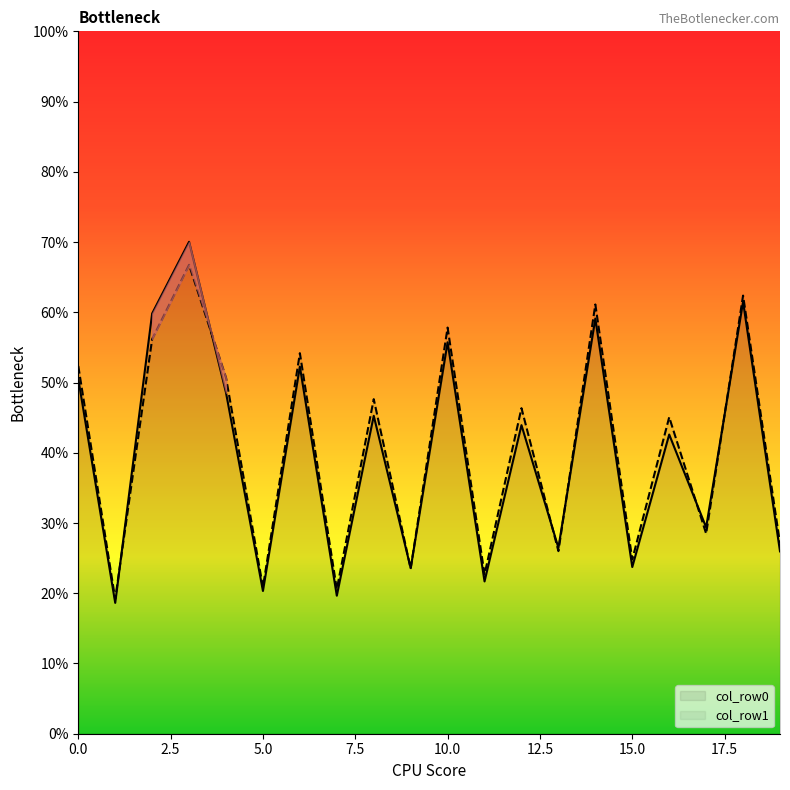

What is the maximum value for col_row0?

70.0